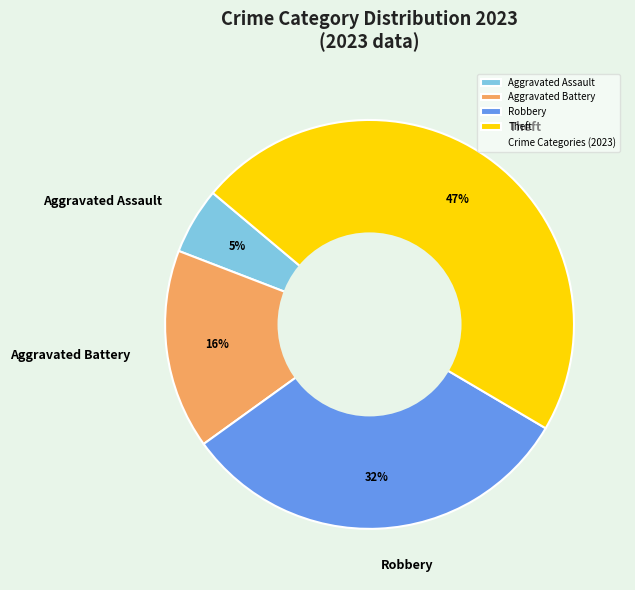

The Robbery slice represents 32% of the pie. True or false?

True